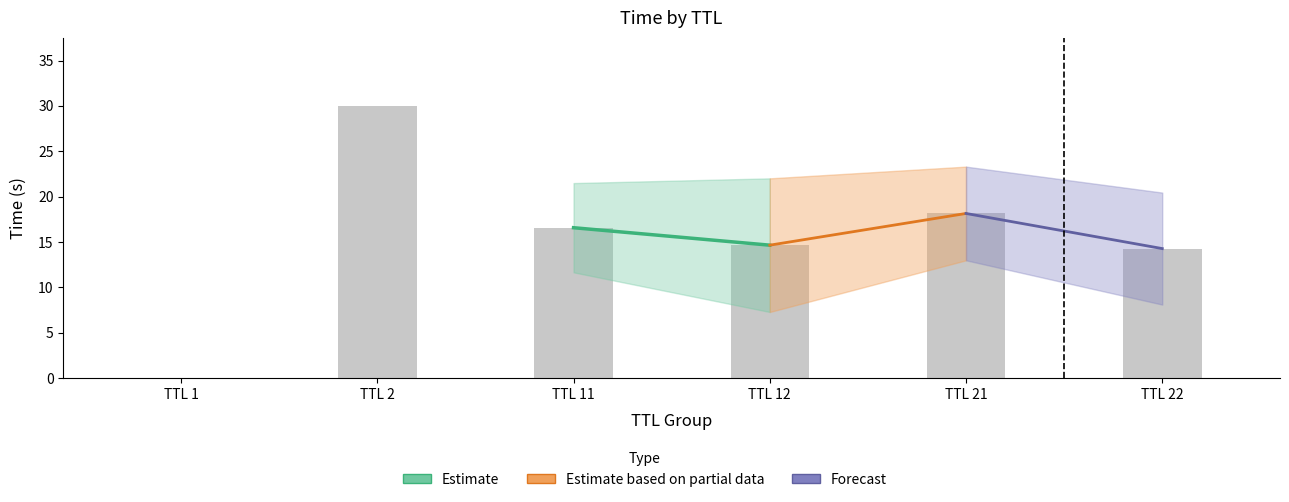

The chart shows a value of 6.1 at TTL 22. True or false?

False